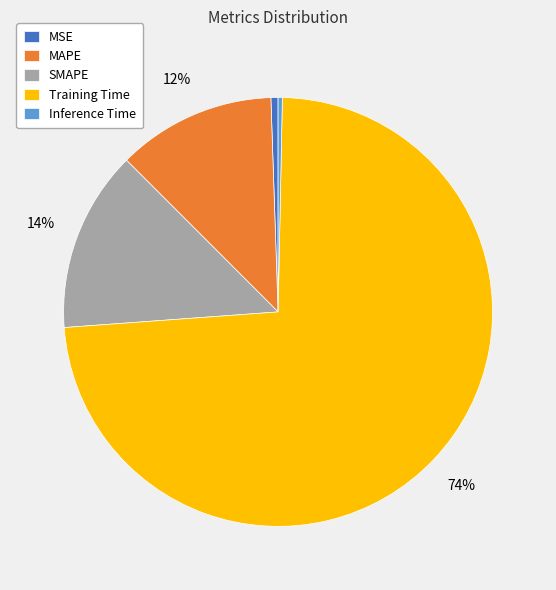

To the nearest percent, what percentage of the pie is MAPE?

12%